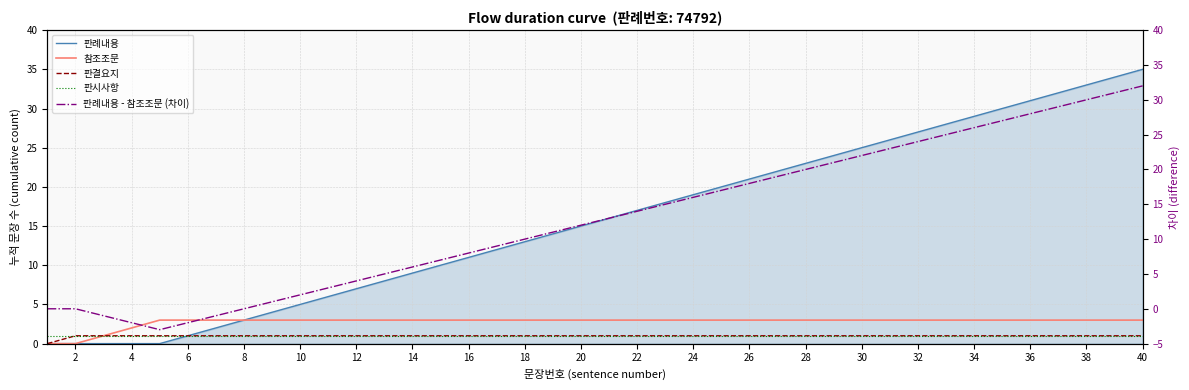

What is the difference between the highest and lowest values at 36?

30